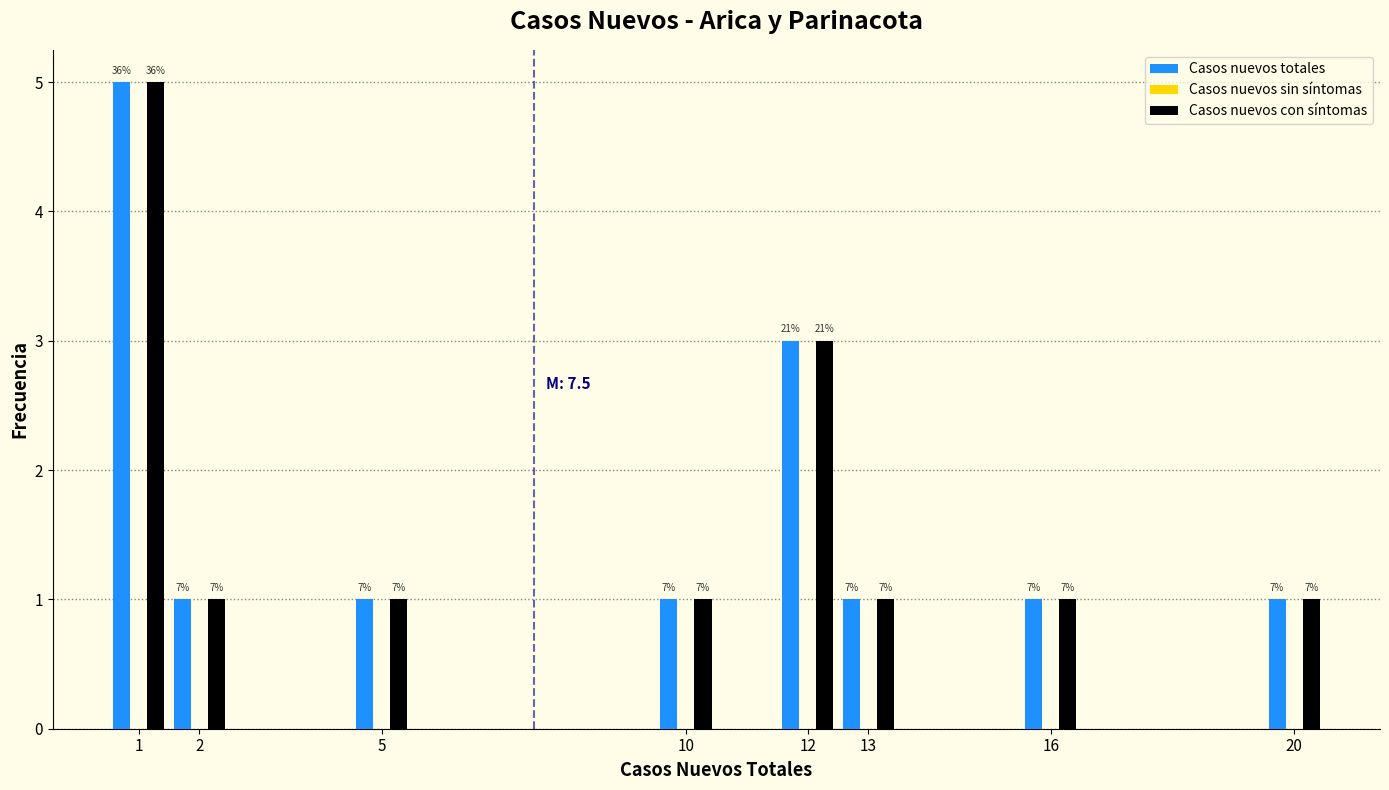

Does the chart contain stacked bars?

No